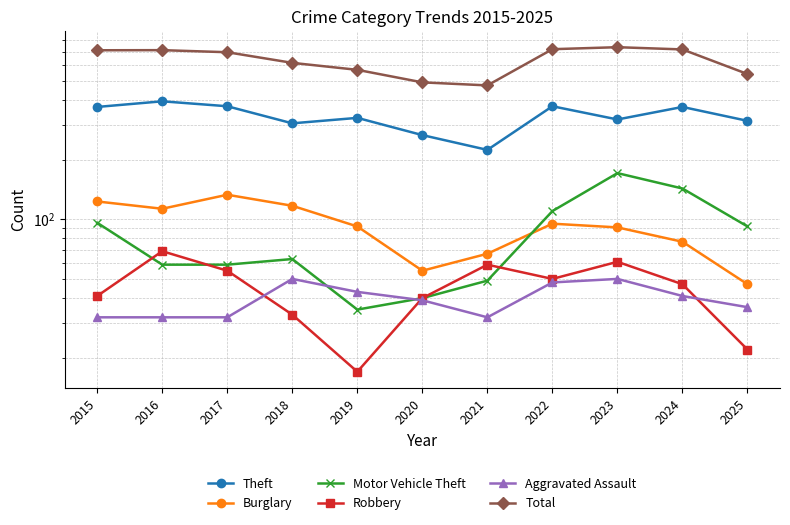

What is the difference between the Robbery values at 2019 and 2021?

42